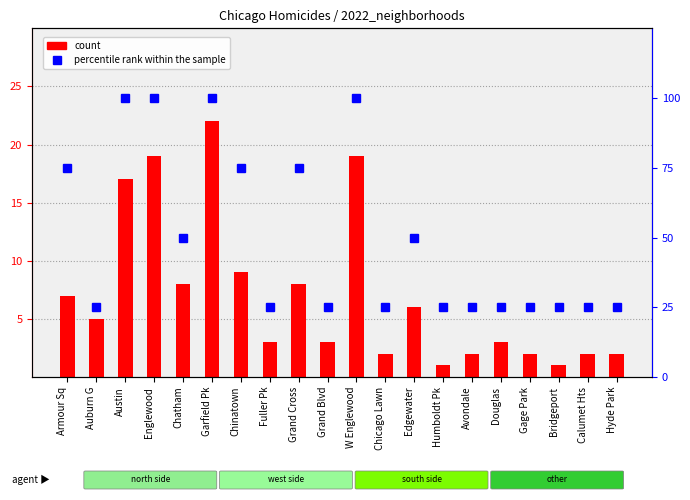

What position from the left is Grand Blvd?

10